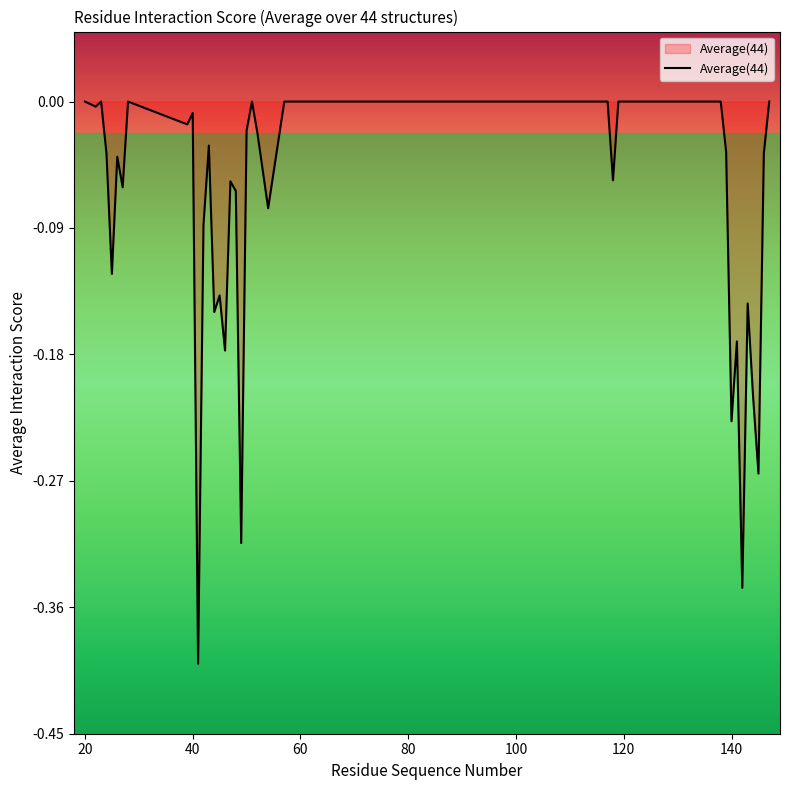

What is the difference between the maximum and minimum values?

0.4